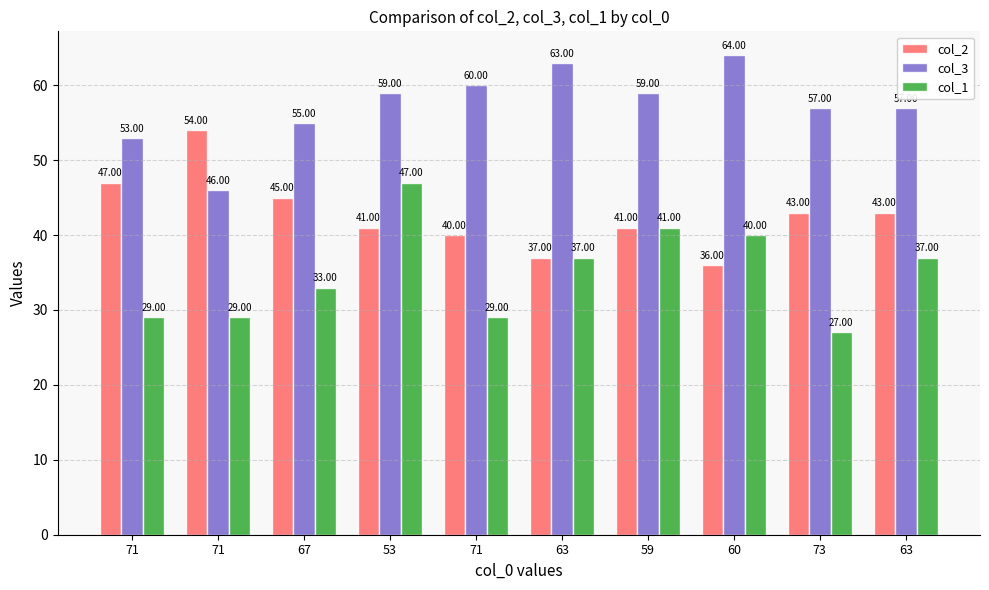

What are all the series names shown in the legend?

col_2, col_3, col_1